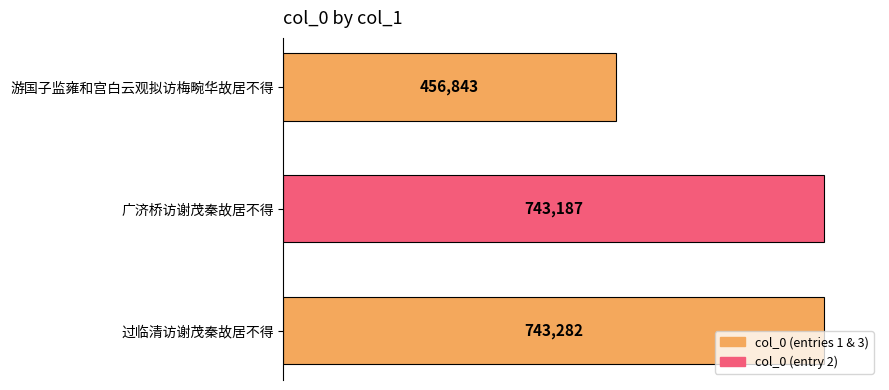

What is the difference between the second highest and minimum values?

286344